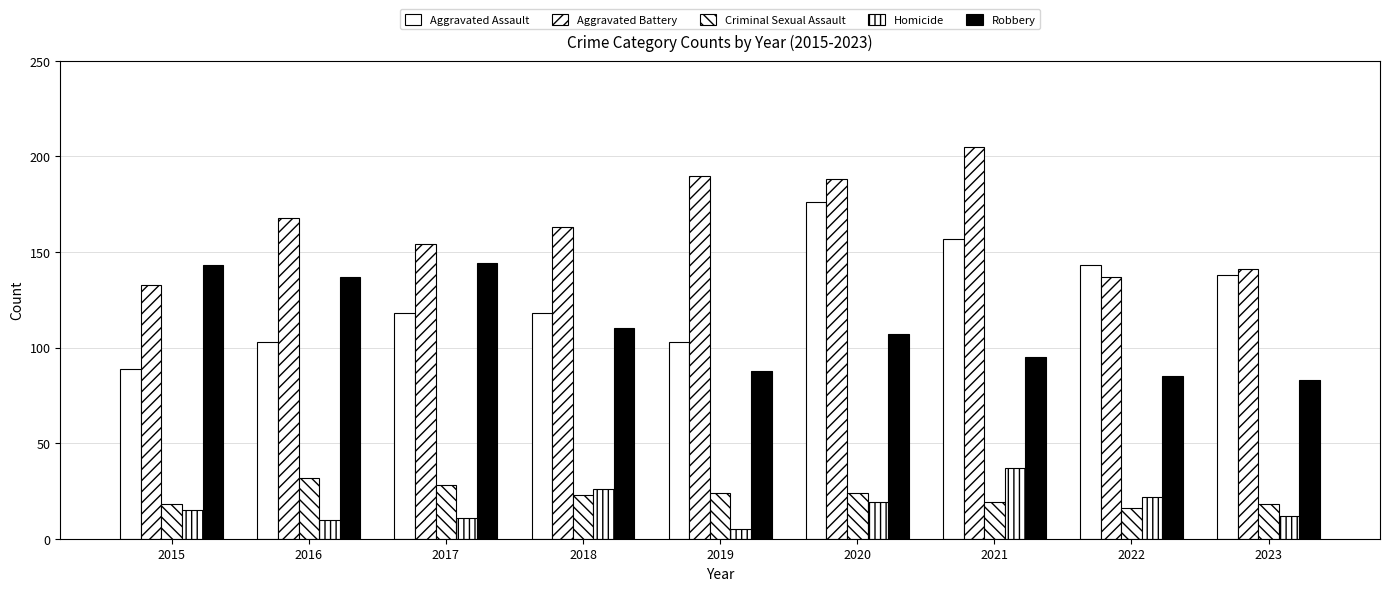

Which category has the highest value in the Homicide series?

2021